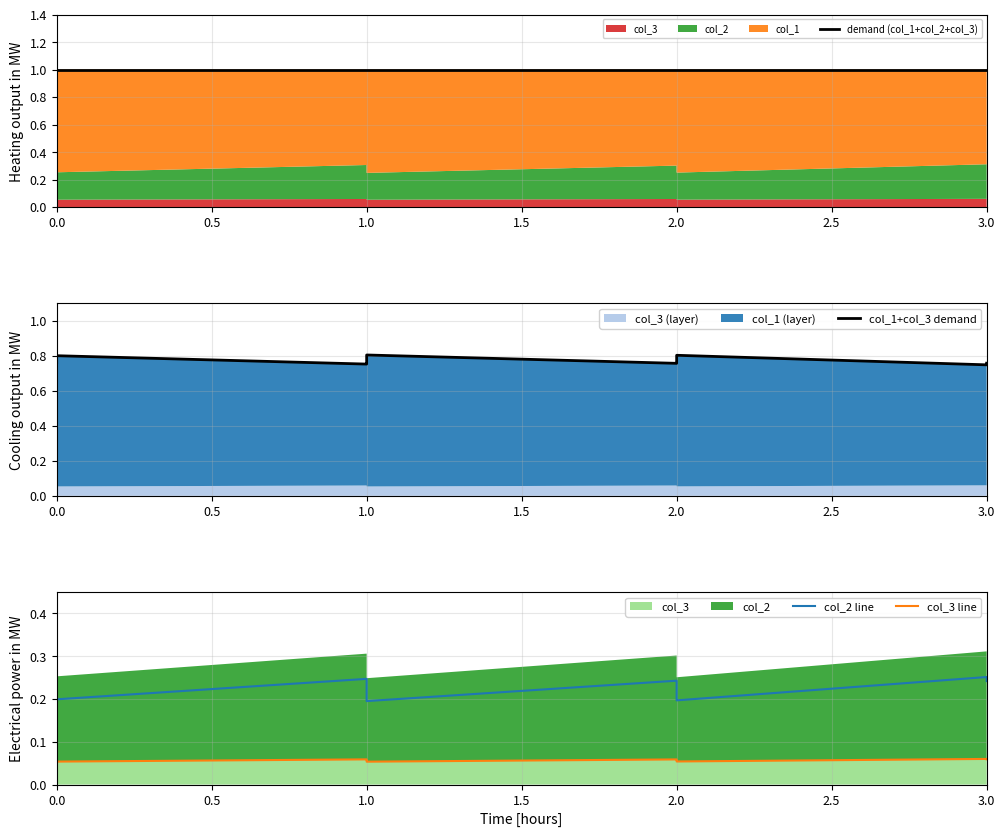

Rank the series by their maximum value, from lowest to highest.

col_3 line, col_2 line, col_1+col_3 demand, demand (col_1+col_2+col_3)